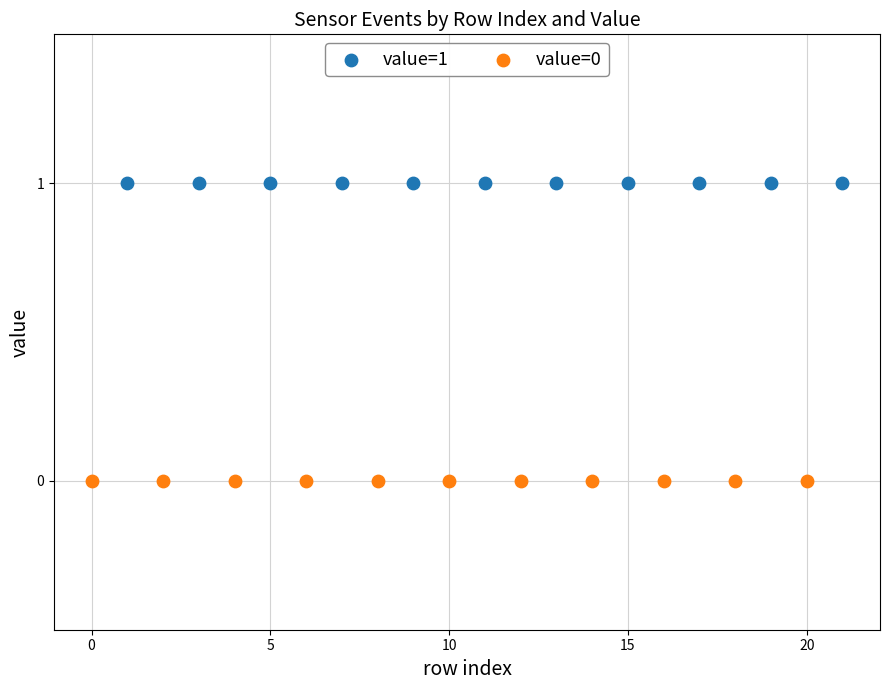

What are all the series names shown in the legend?

value=1, value=0